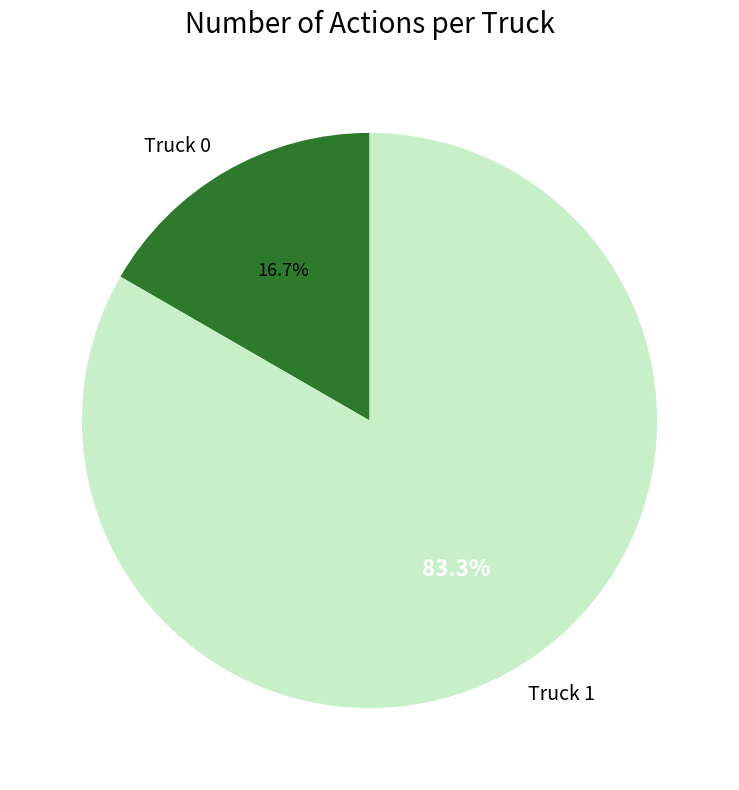

Is it true that Truck 0 is 9% of the pie?

False